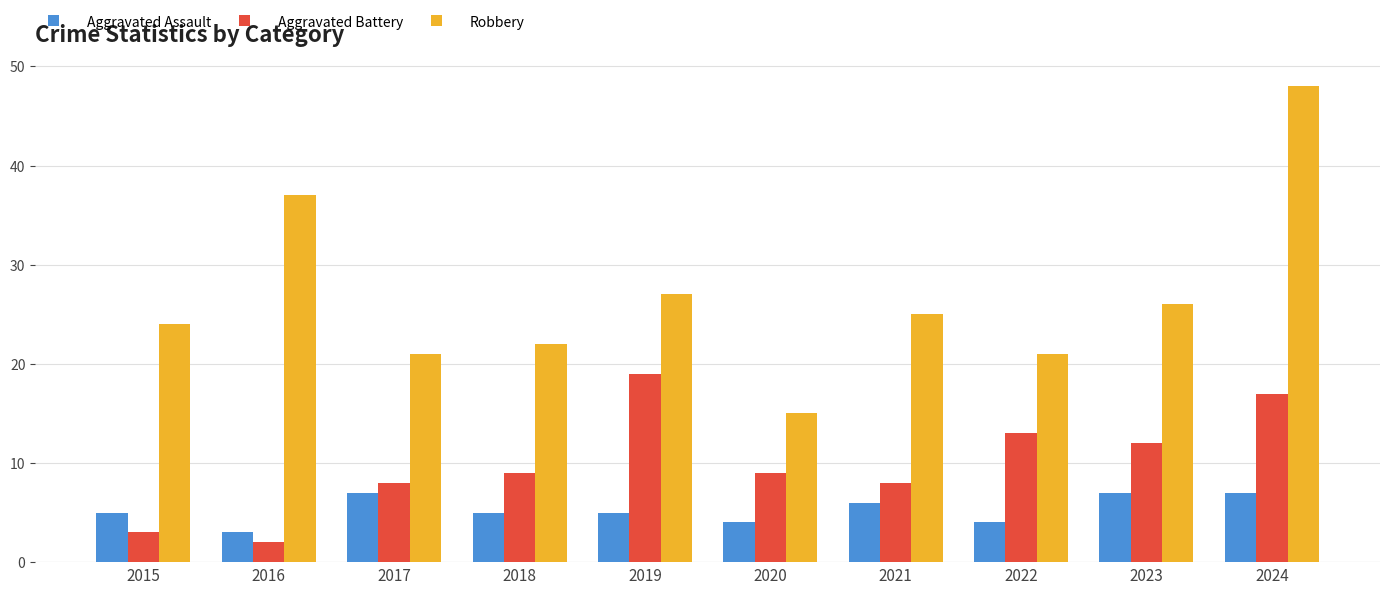

Are the bars grouped side by side (vs. stacked)?

Yes